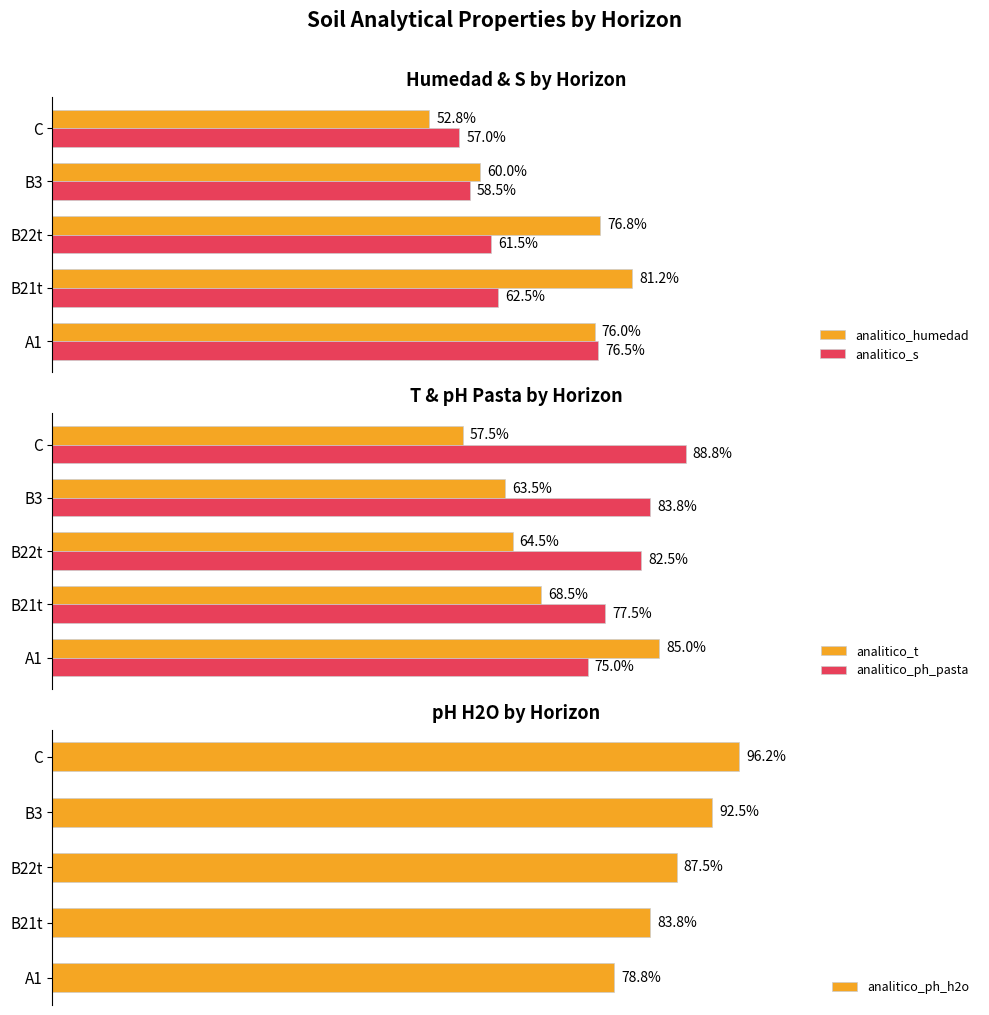

What is the value of the analitico_s bar at the 3rd from the left?

61.5